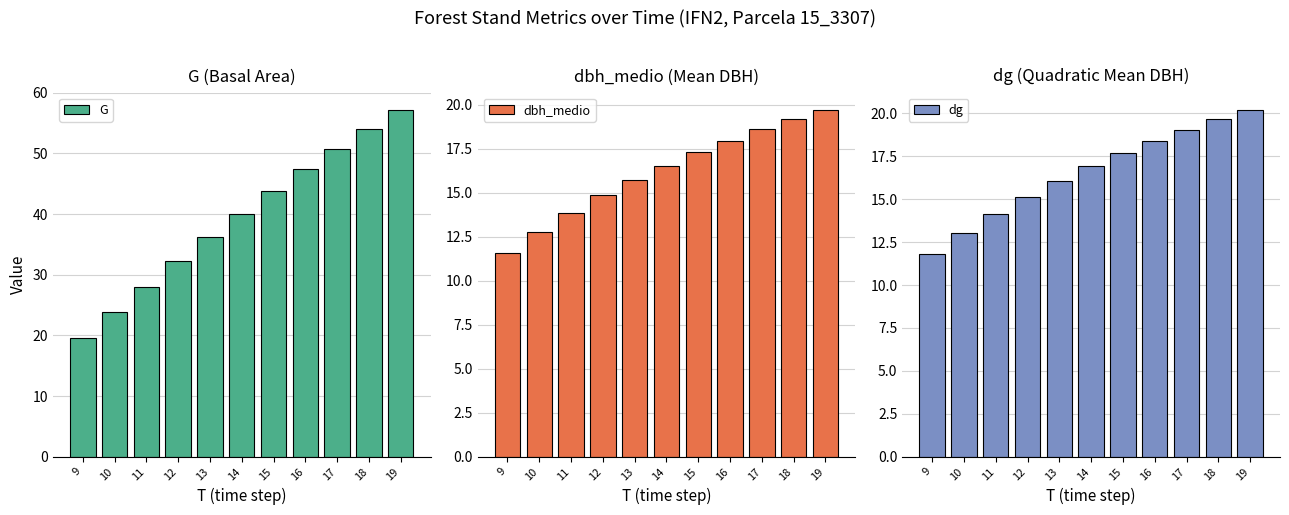

What is the difference between the maximum and minimum values in the dbh_medio series?

8.1